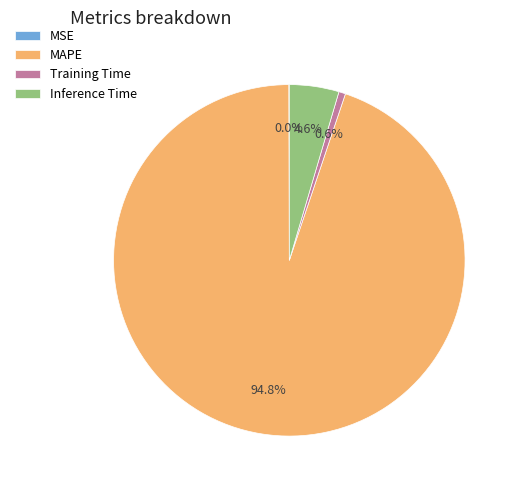

True or false: MAPE accounts for 99% of the total.

False